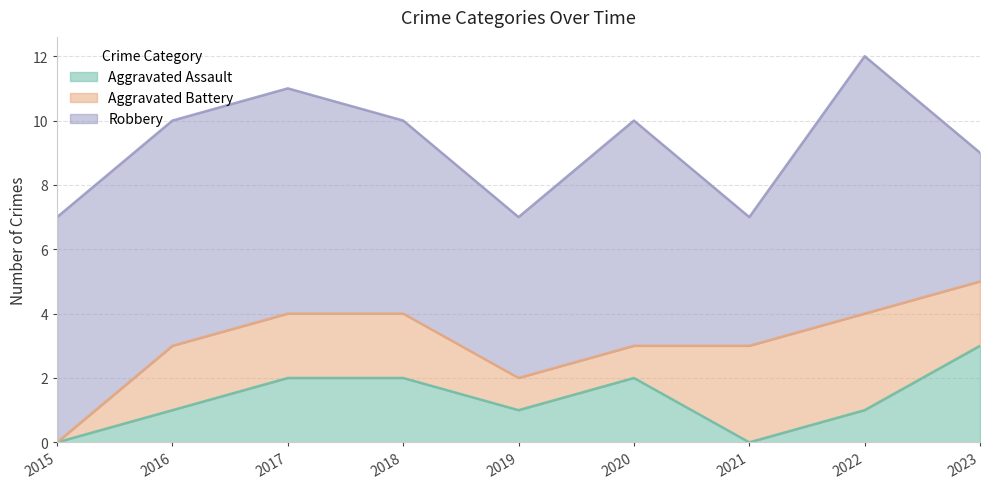

List the series in order of their peak value, highest first.

Robbery, Aggravated Assault, Aggravated Battery